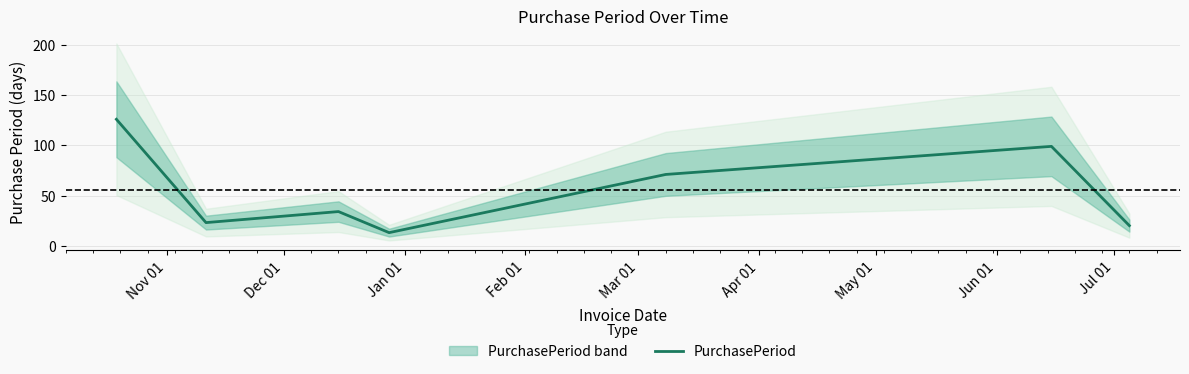

What is the smallest value displayed?

13